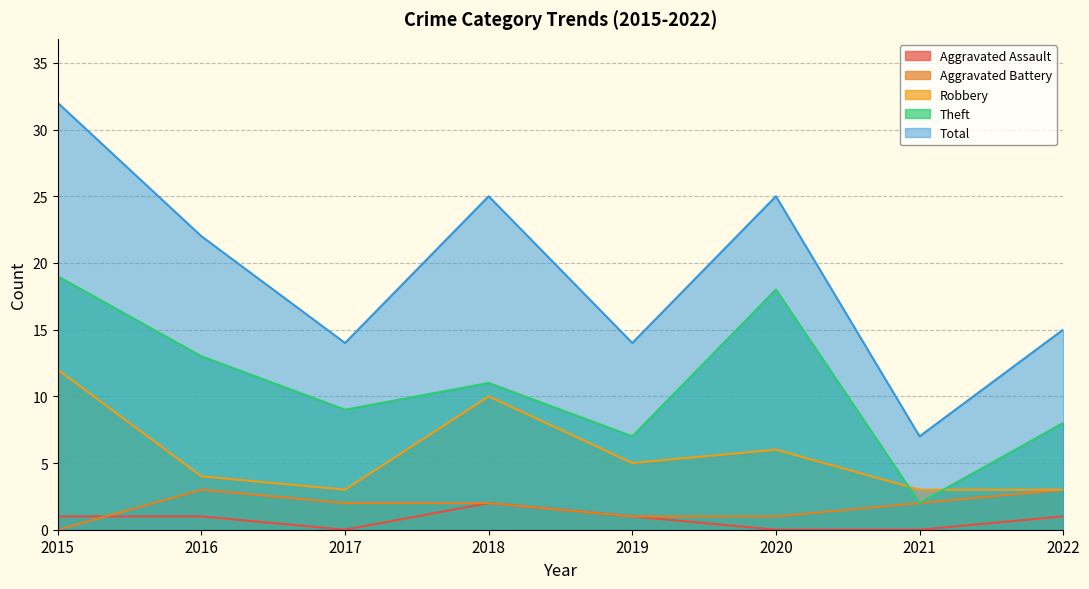

How many interior local valleys does the Robbery series have?

2